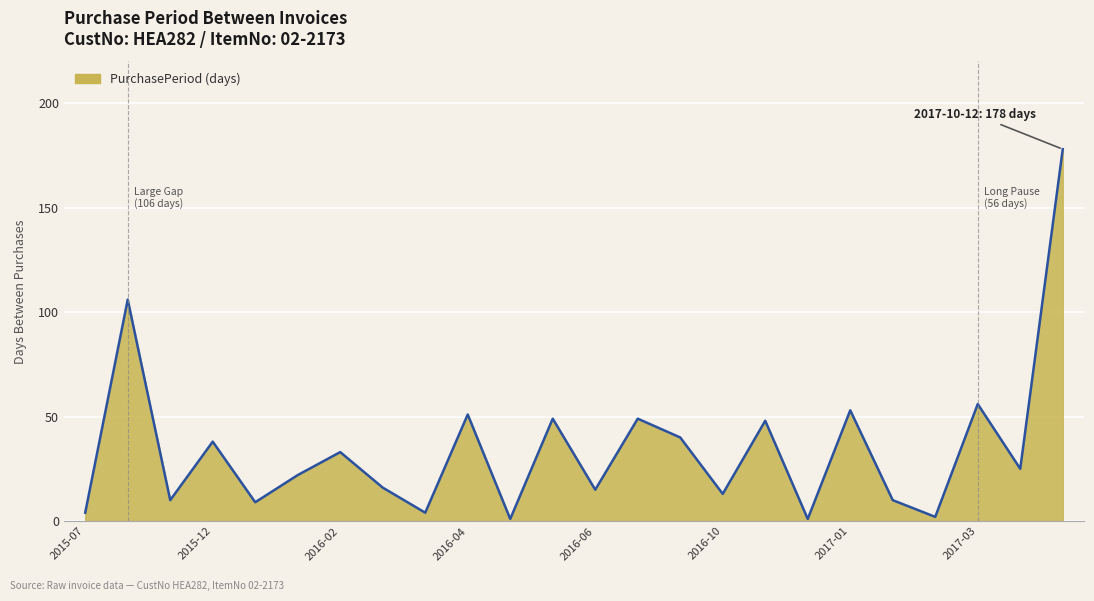

What is the maximum value shown in the chart?

178